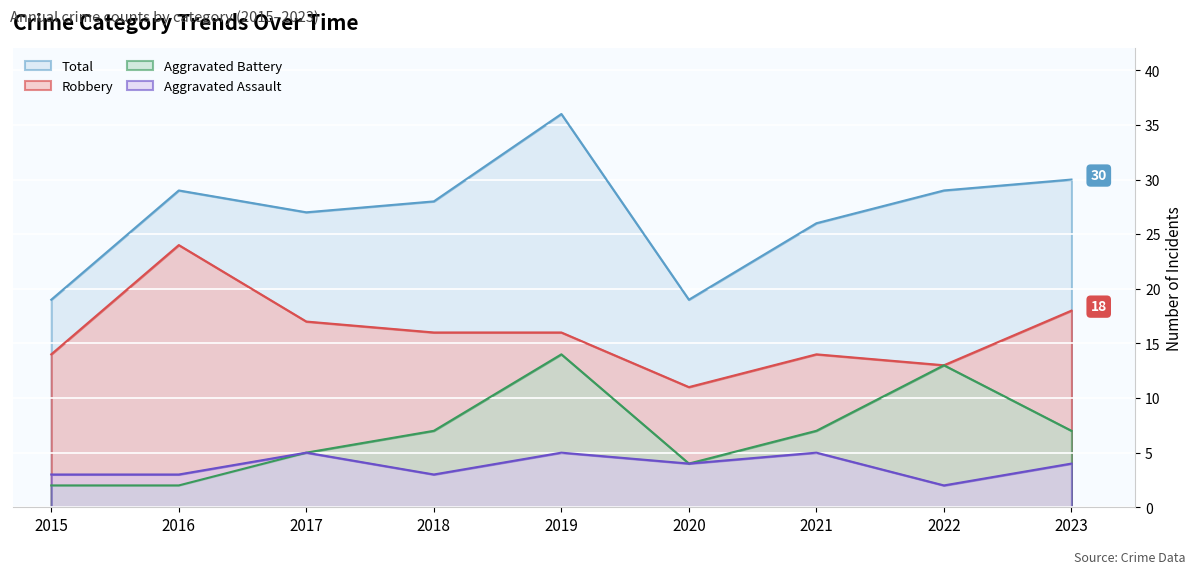

Reading left to right, what are all the values shown in this chart?

Aggravated Assault: 3	3	5	3	5	4	5	2	4
Aggravated Battery: 2	2	5	7	14	4	7	13	7
Robbery: 14	24	17	16	16	11	14	13	18
Total: 19	29	27	28	36	19	26	29	30